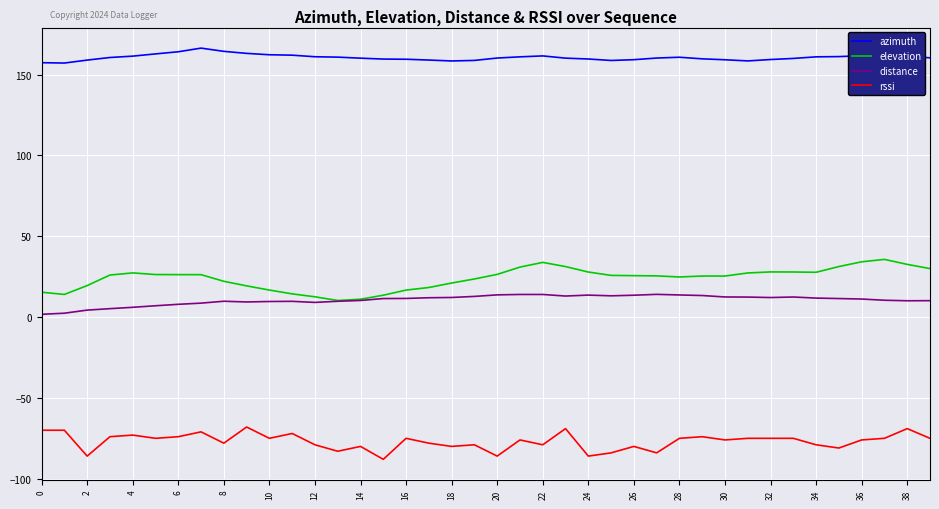

Does the chart have visible grid lines?

Yes